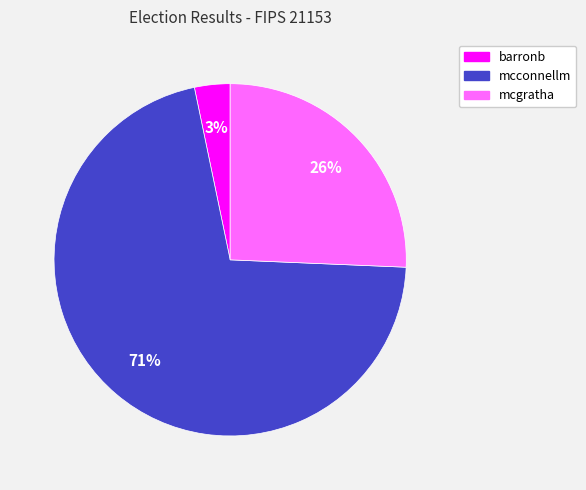

How many slices are in this pie chart?

3